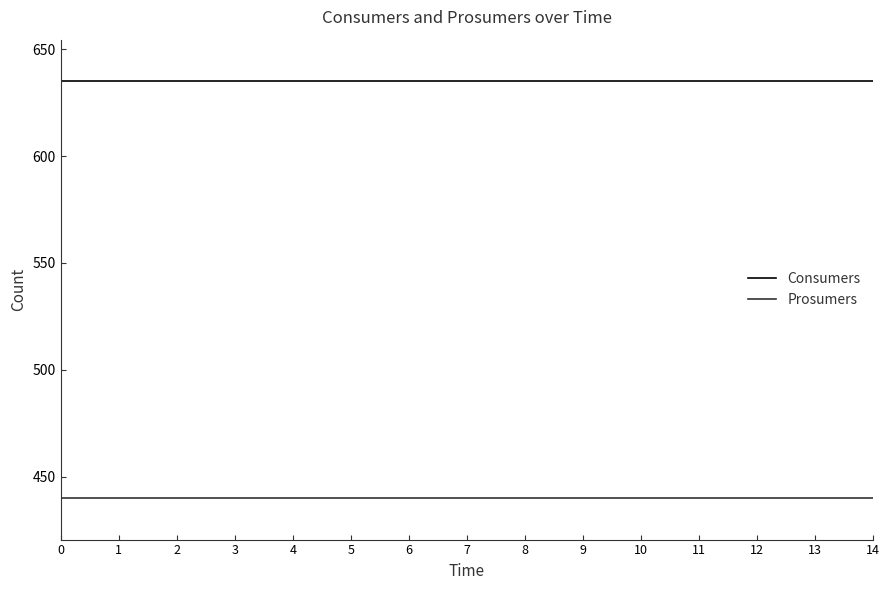

True or false: Prosumers has a value of 440 at 11.

True